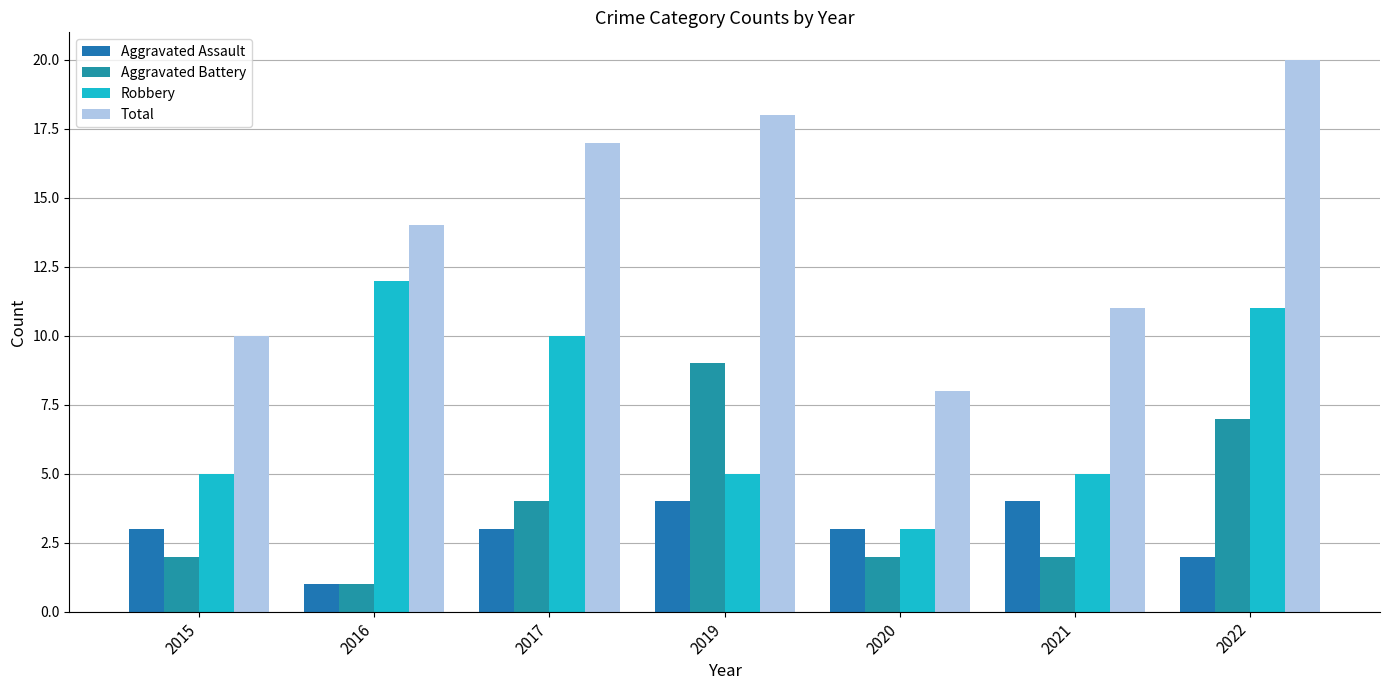

The Robbery series shows 5 at 2019. True or false?

True